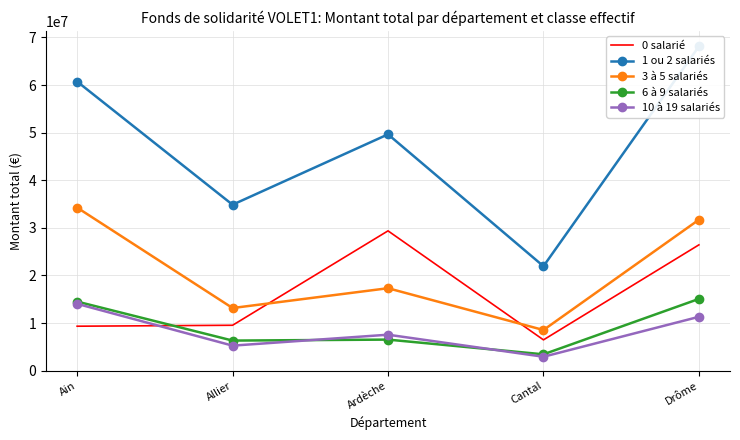

Which series has the largest range (max minus min)?

1 ou 2 salariés